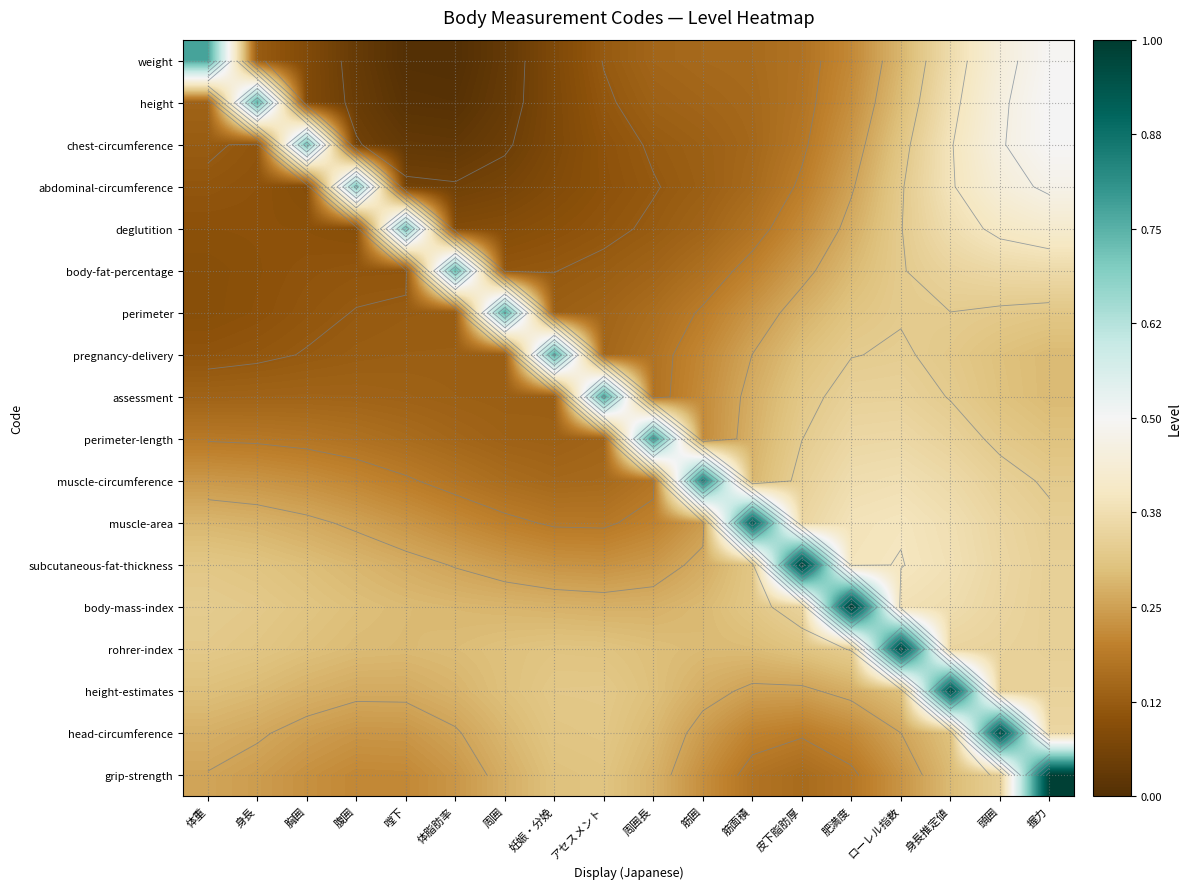

Between 嘡下 and 周囲長, which is larger?

周囲長